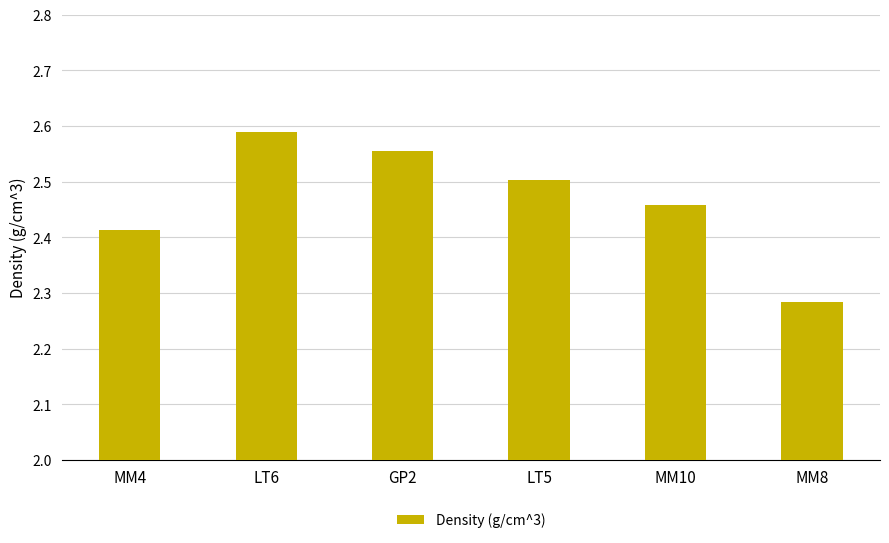

Rank the categories by value from highest to lowest.

LT6, GP2, LT5, MM10, MM4, MM8